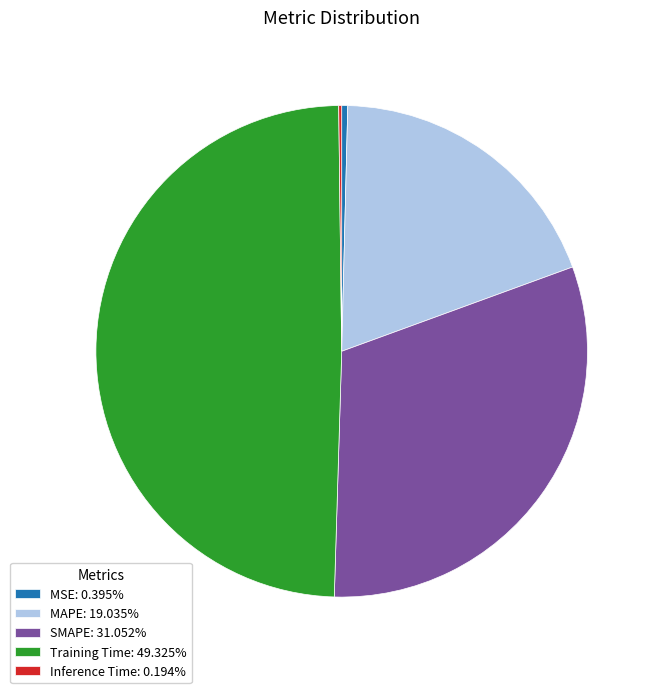

What is the ratio of the value at MAPE: 19.035% to the value at Training Time: 49.325%?

0.4